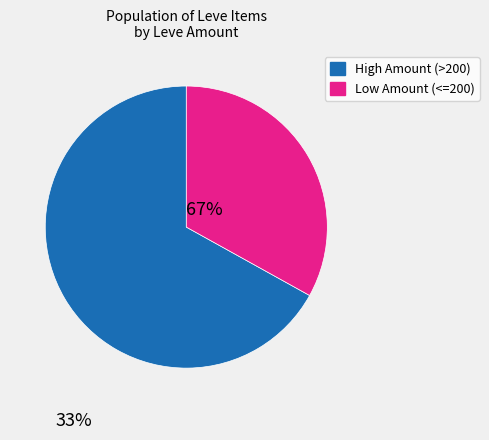

Is there any slice that represents more than half of the pie?

Yes